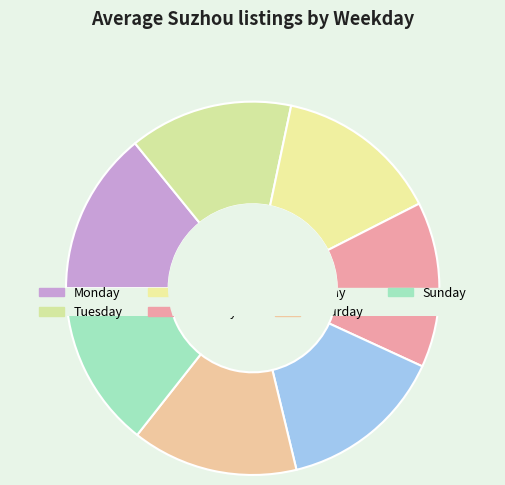

The Thursday slice represents 14% of the pie. True or false?

True